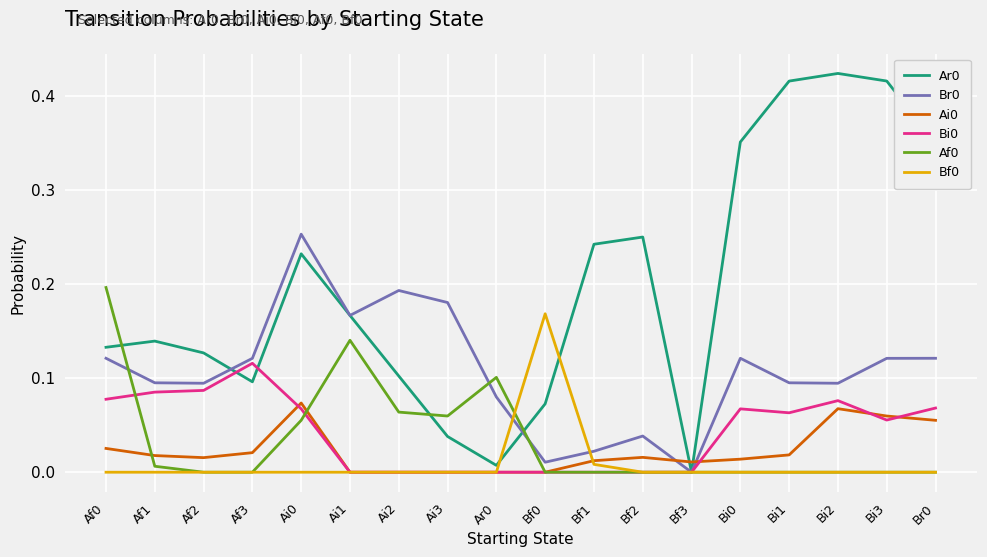

What is the total value across all series at Bi1?

0.6